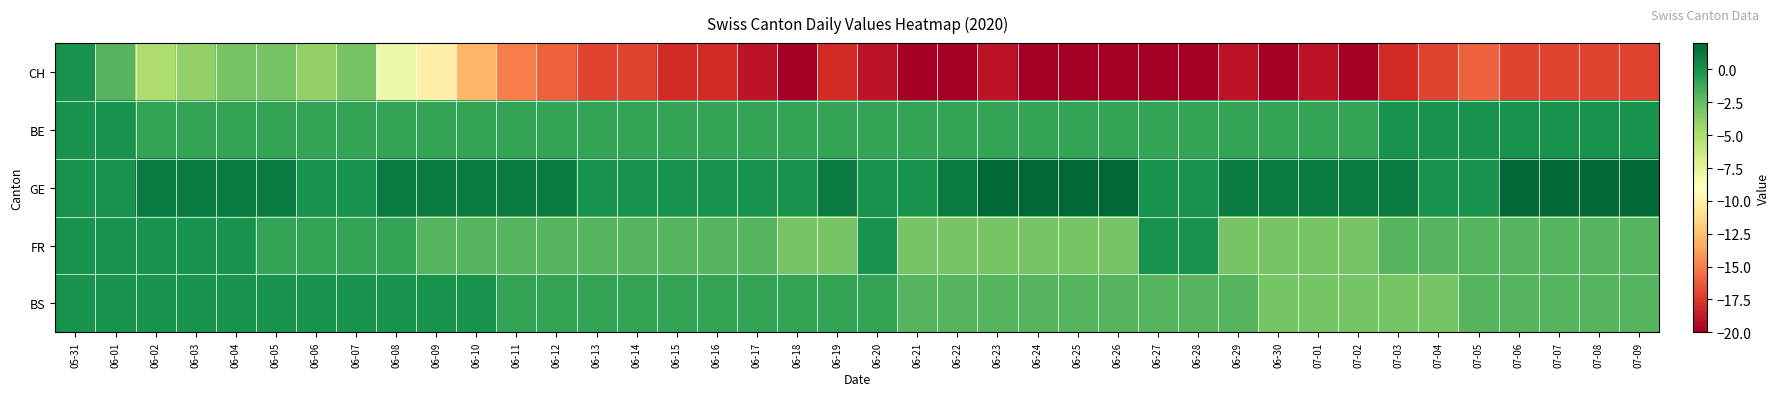

At which category does the chart reach its peak across all series?

06-23